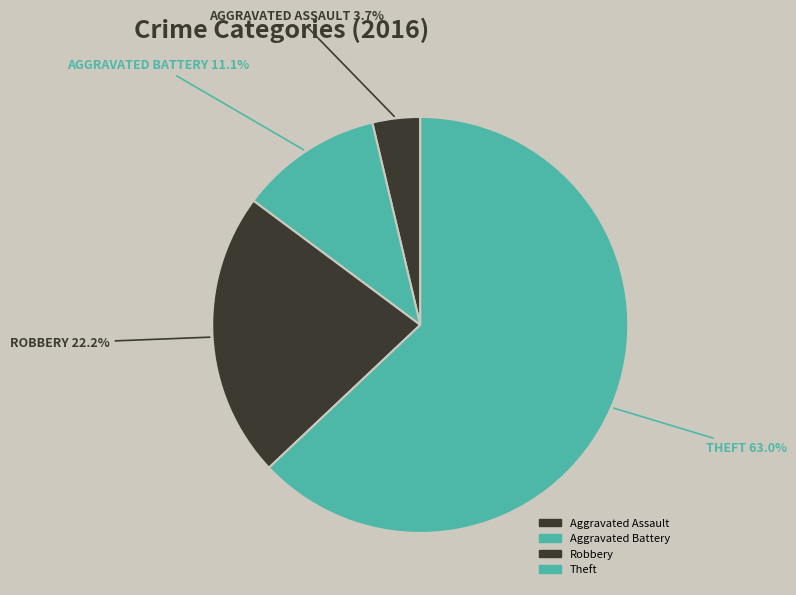

What is the majority slice?

Theft